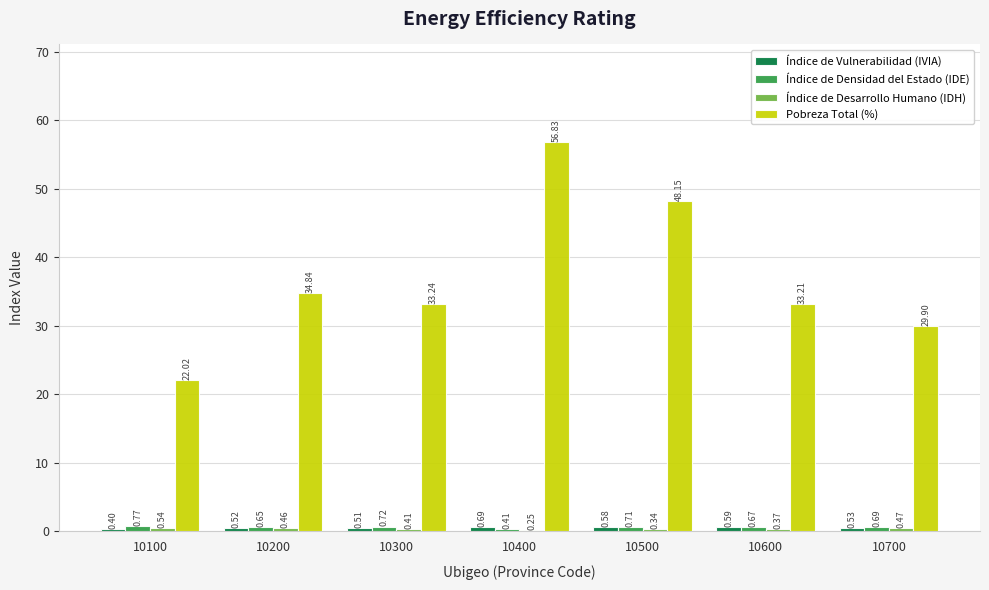

What is the total value across all series at 10400?

58.2